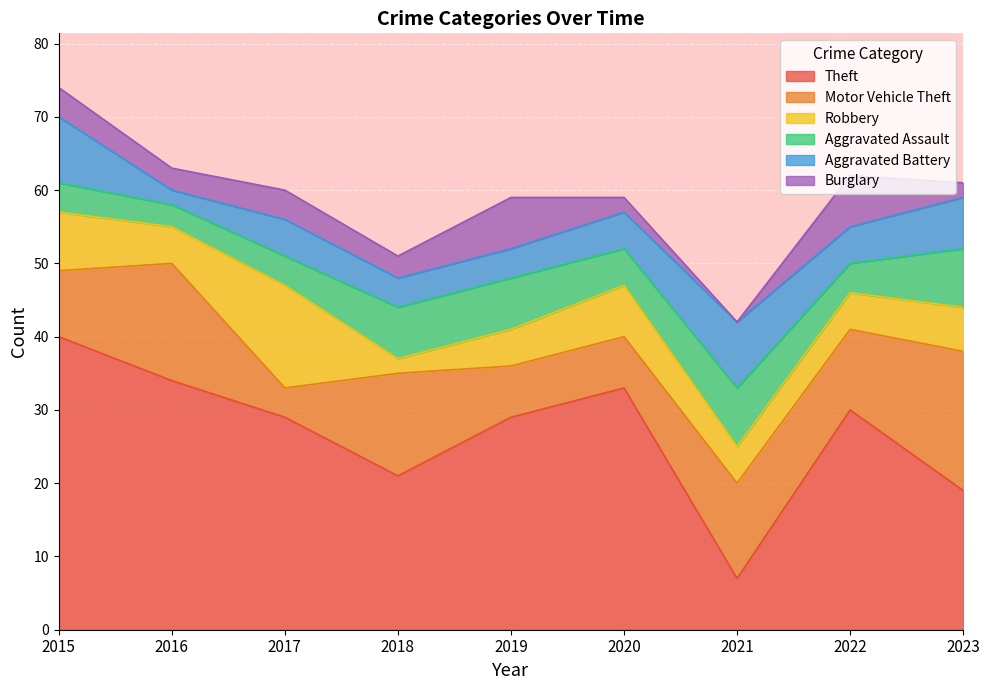

Count the number of data series in this chart.

6